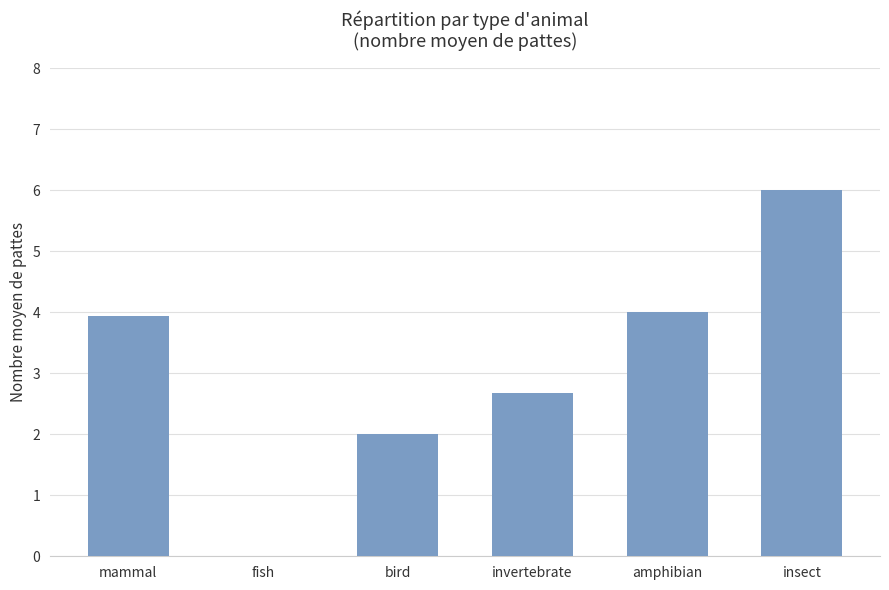

Between insect and invertebrate, which is larger?

insect